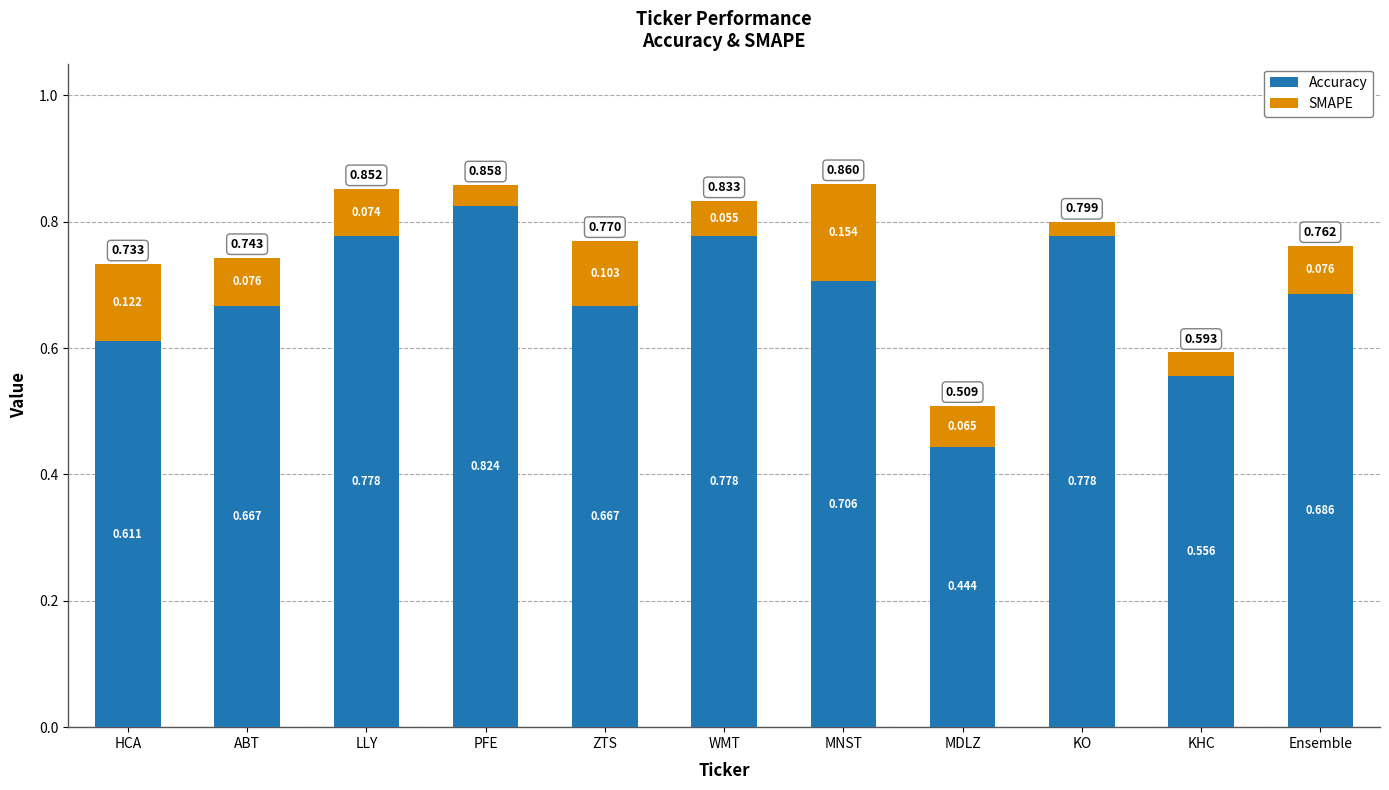

Where is Accuracy nearest to the value 0?

MDLZ